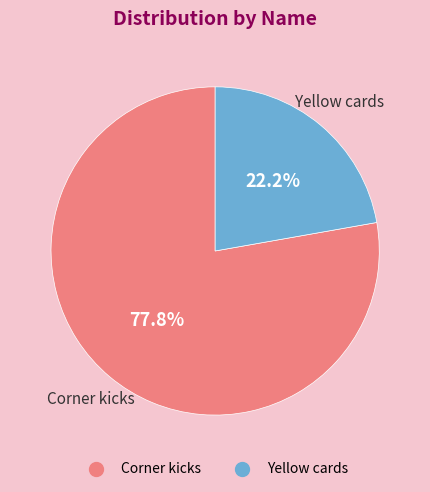

Does Corner kicks represent more than half of the total?

Yes